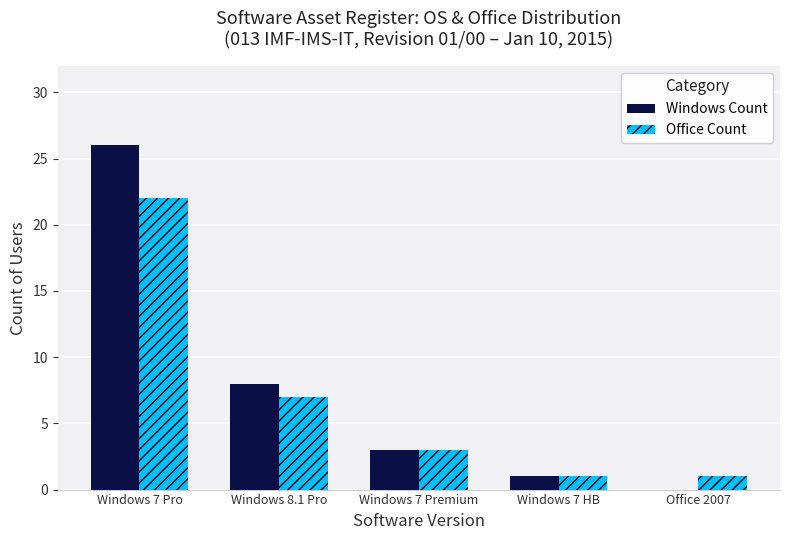

At which category does the chart reach its peak across all series?

Windows 7 Pro